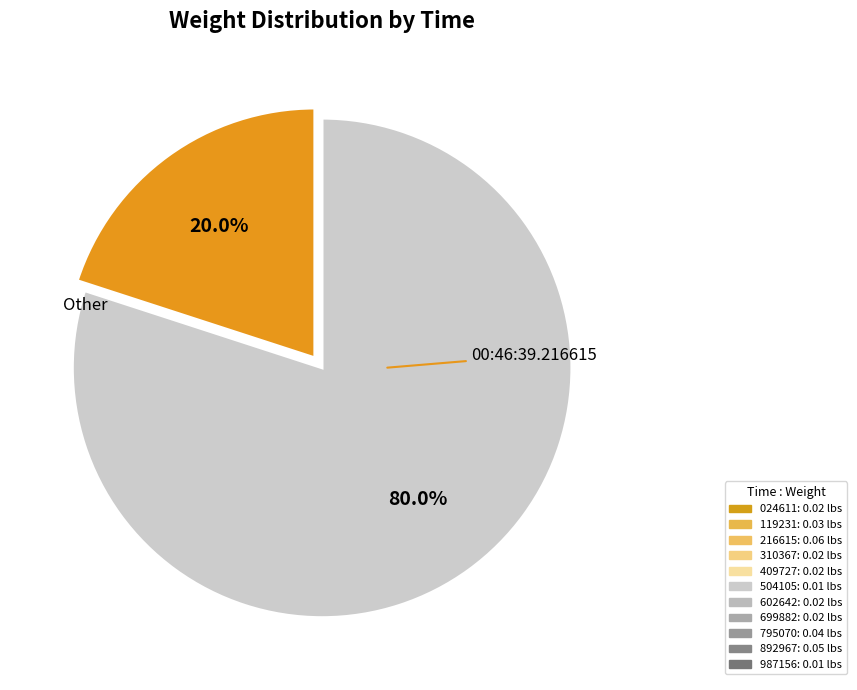

Is there any slice that represents more than half of the pie?

Yes